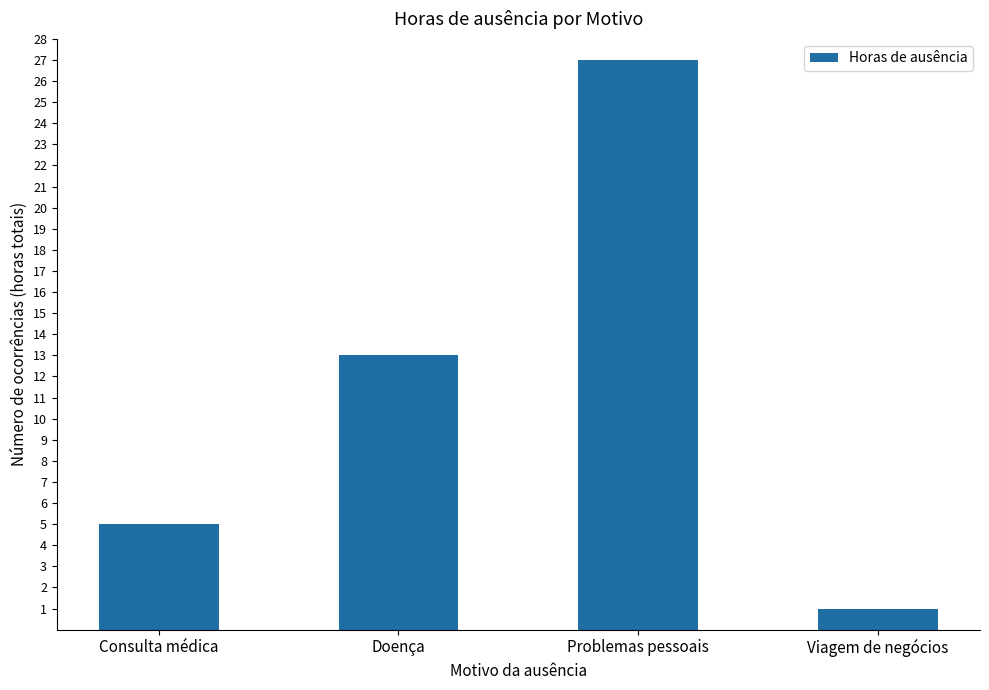

Which label corresponds to the largest value in the chart?

Problemas pessoais